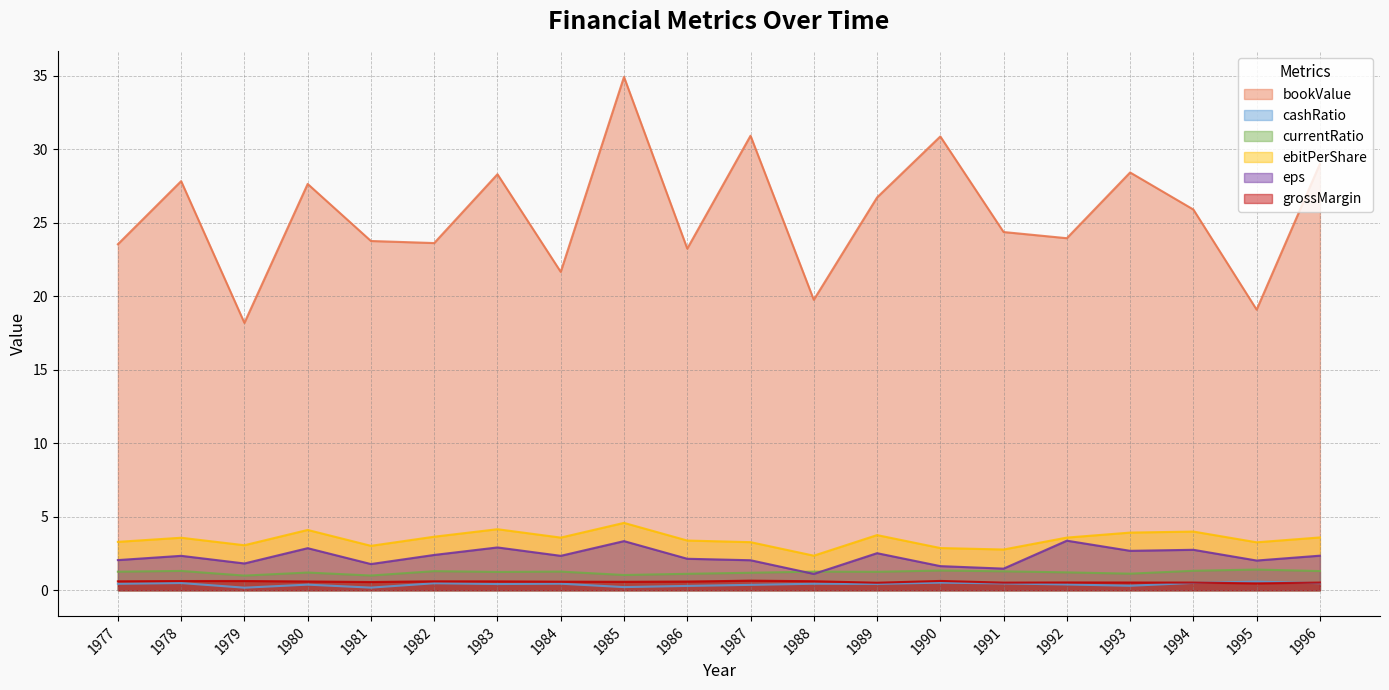

List the labels in order of ebitPerShare value, smallest first.

1988, 1991, 1990, 1981, 1979, 1995, 1987, 1977, 1986, 1978, 1984, 1992, 1996, 1982, 1989, 1993, 1994, 1980, 1983, 1985